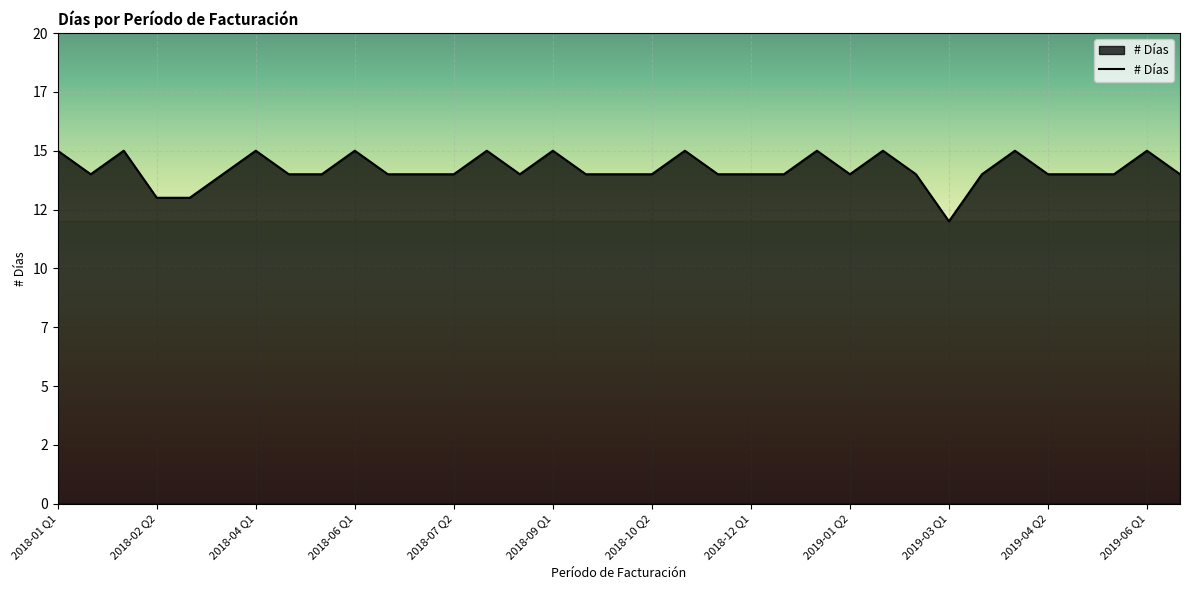

What is the value of the 25th point from the left?

14